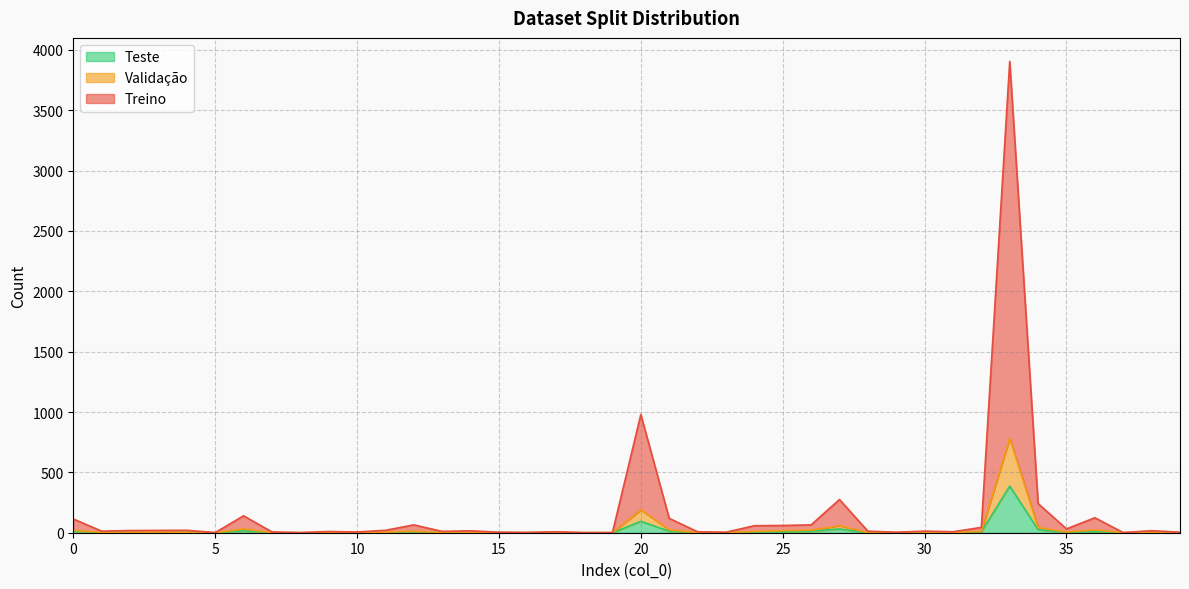

Which series has the largest total across all categories?

Treino